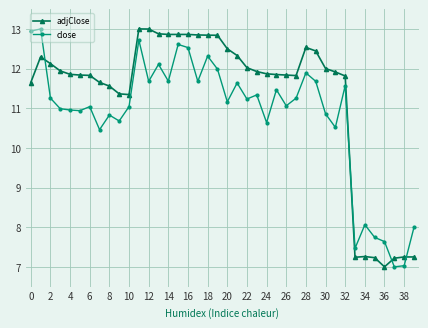

What are all the series names shown in the legend?

adjClose, close